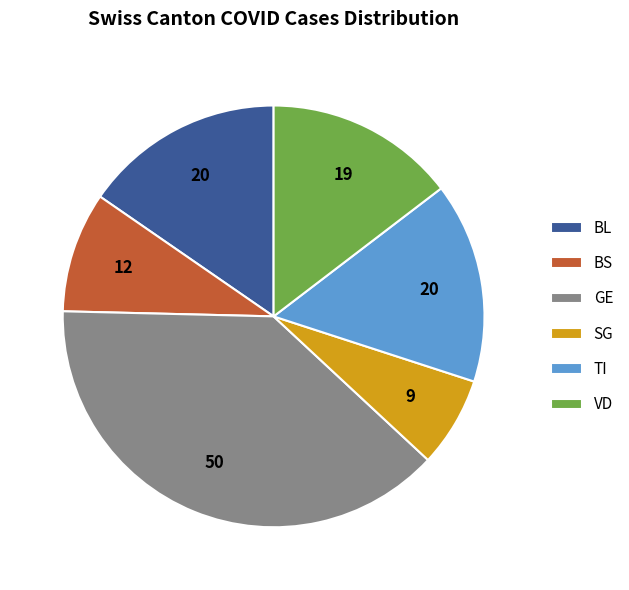

Is there any slice that represents more than half of the pie?

No